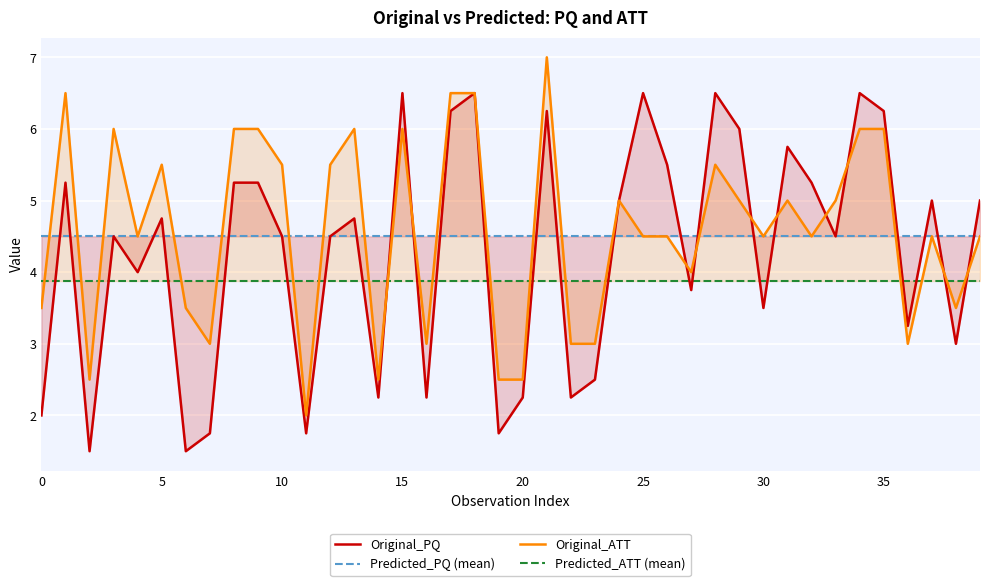

What is the label of the 10th point from the right?

30